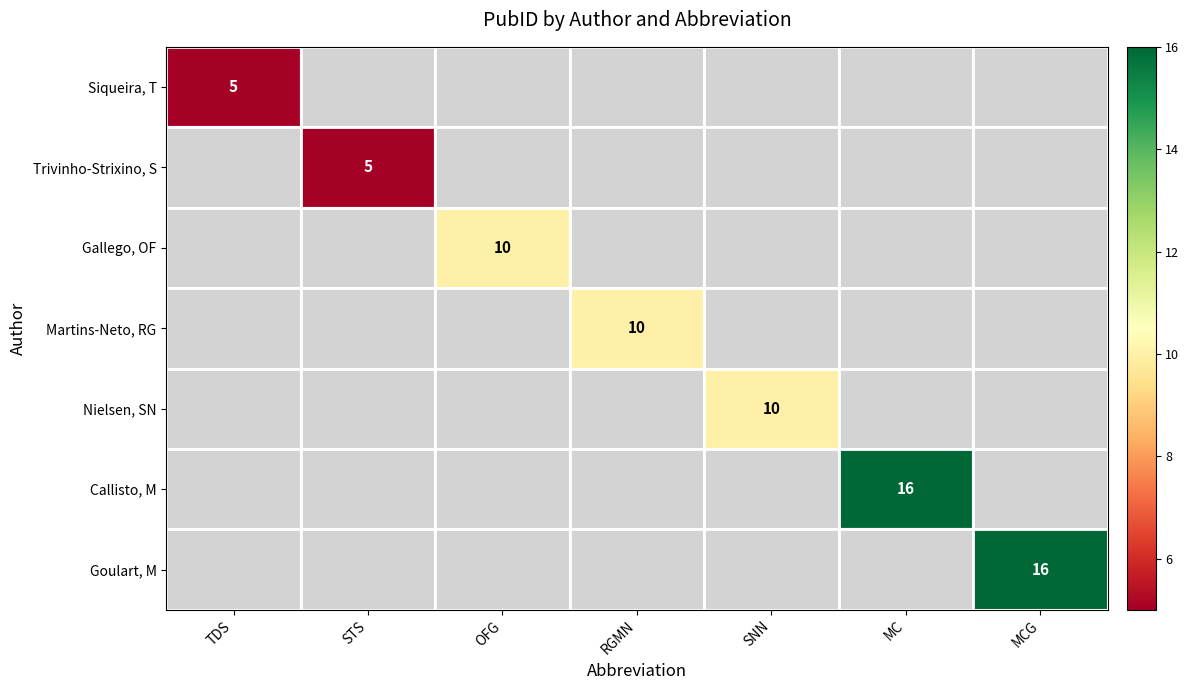

Is the value of Goulart, M at TDS greater than the value of Nielsen, SN at RGMN?

No